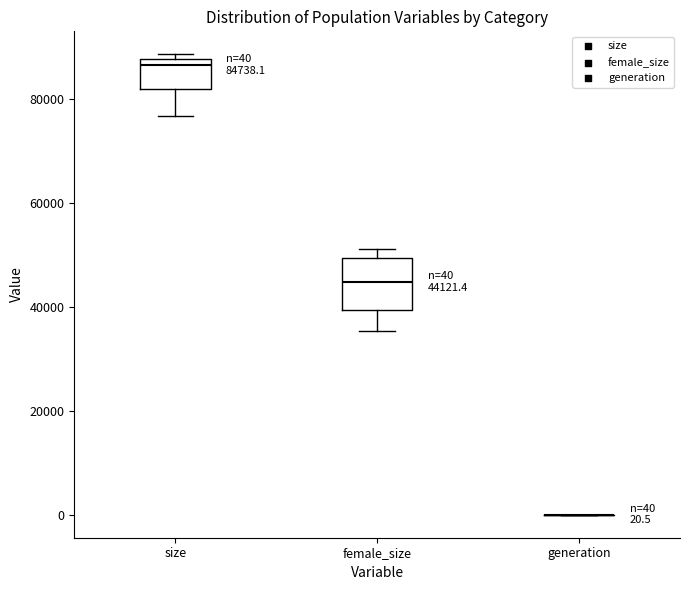

Comparing the boxes themselves (not the whiskers), which one is the tallest?

female_size